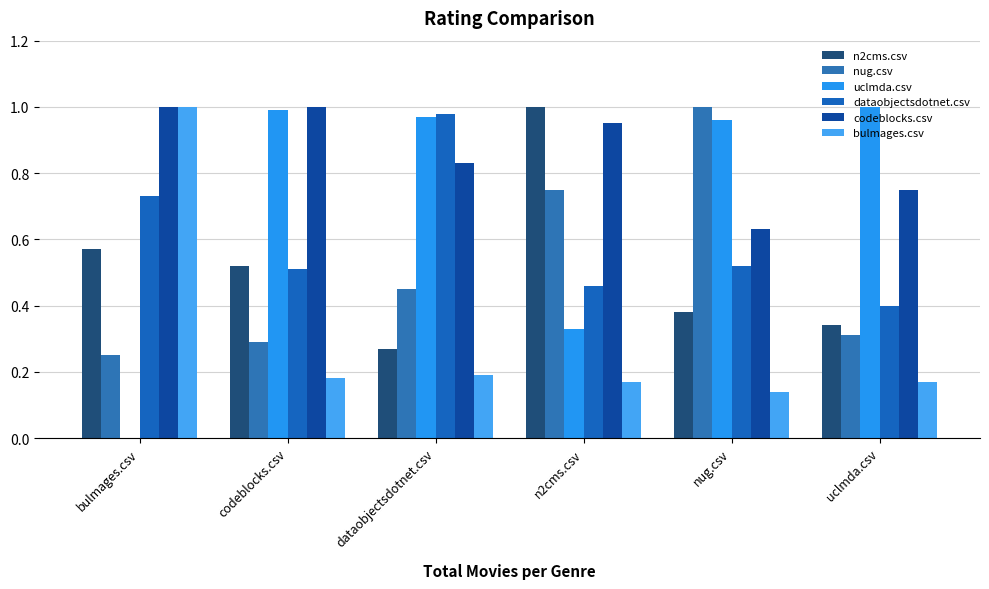

What is the minimum value for nug.csv?

0.2